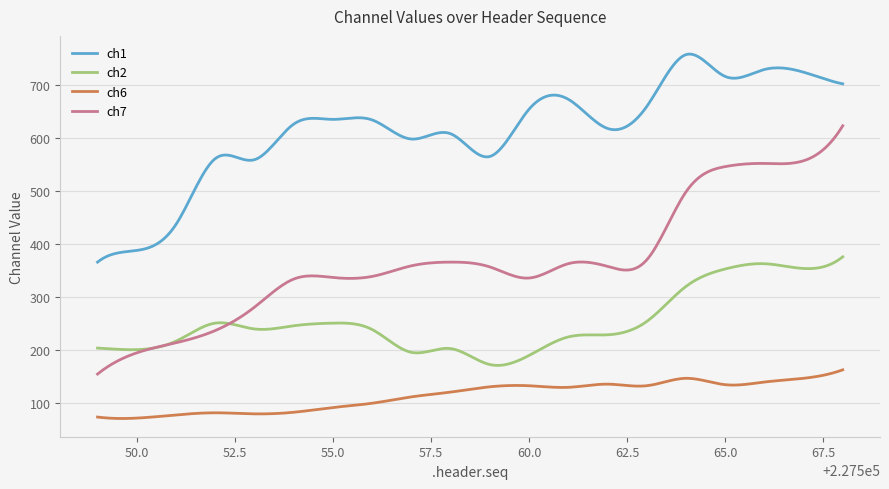

Which series has the largest range (max minus min)?

ch7